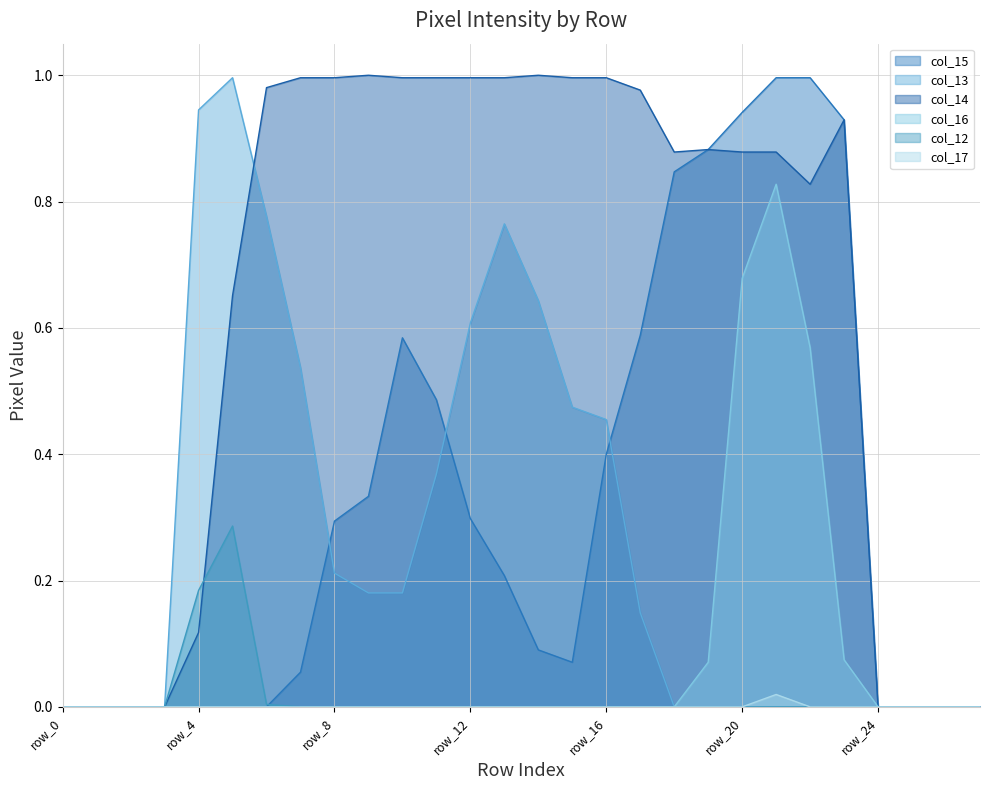

True or false: col_12 has more than 1 points higher than both neighbors.

False